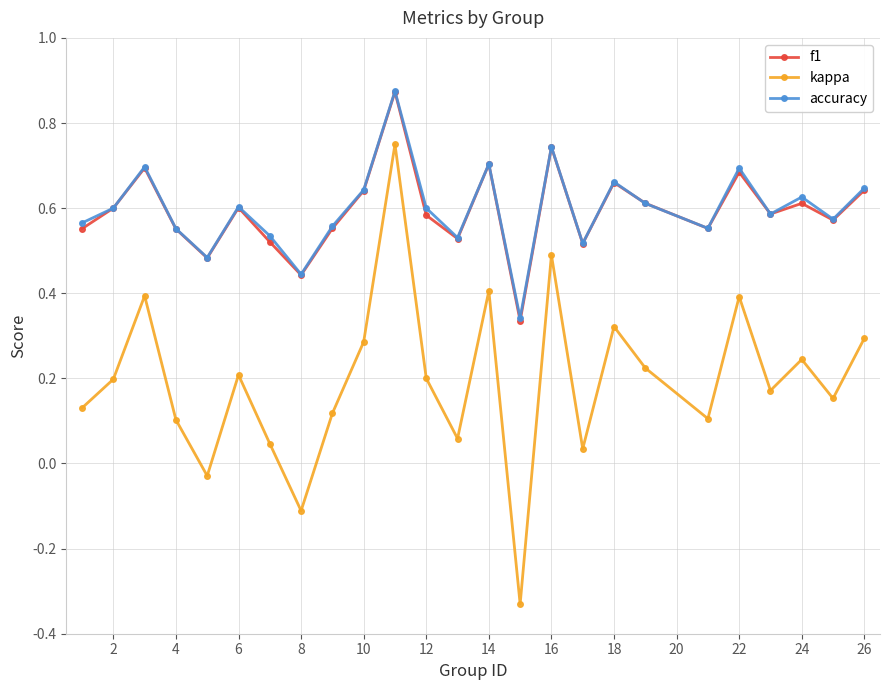

At how many categories does at least one series exceed 0?

25